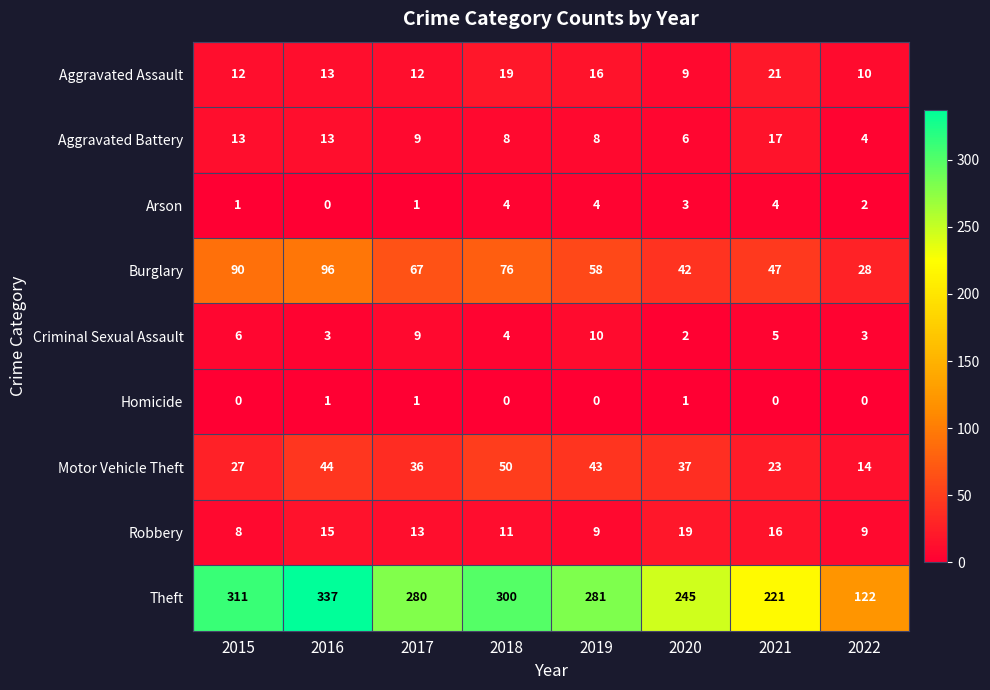

Between 2015 and 2020, which series saw the biggest shift?

Theft